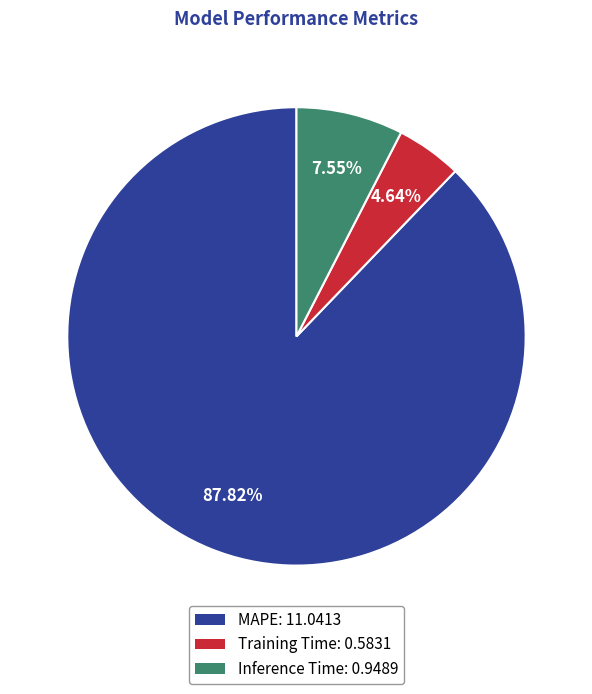

What percentage is the Inference Time slice, to the nearest percent?

8%